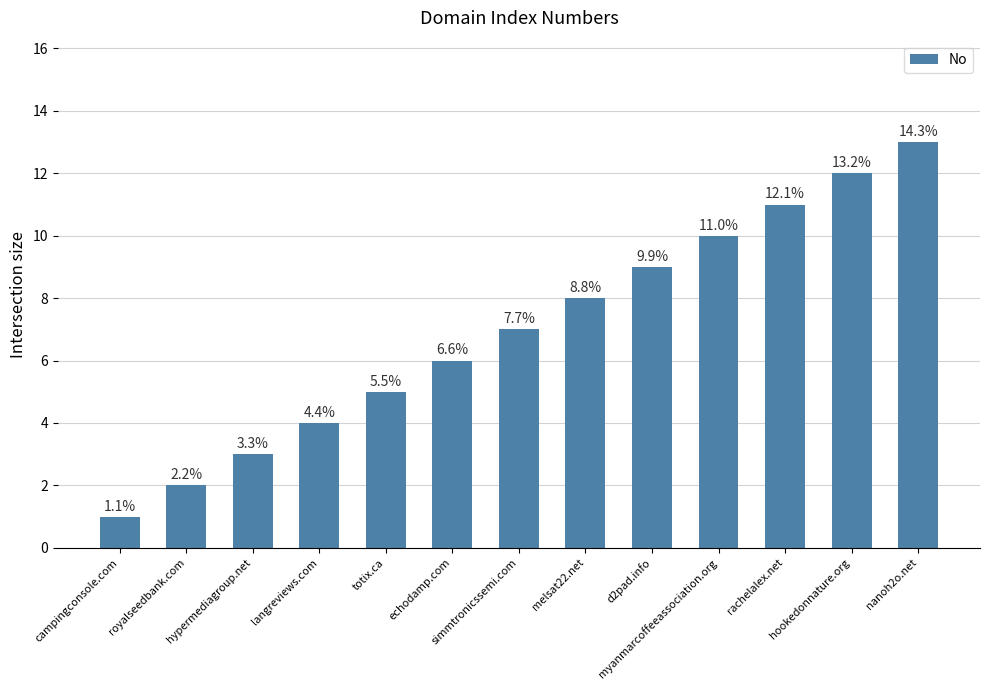

Does the chart contain any negative values?

No